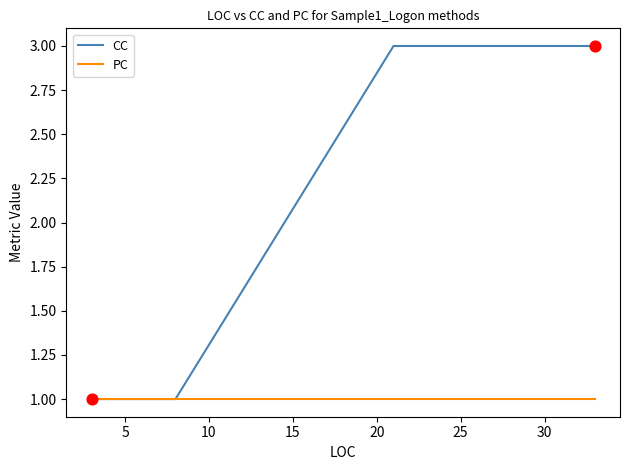

What are all the series names shown in the legend?

CC, PC